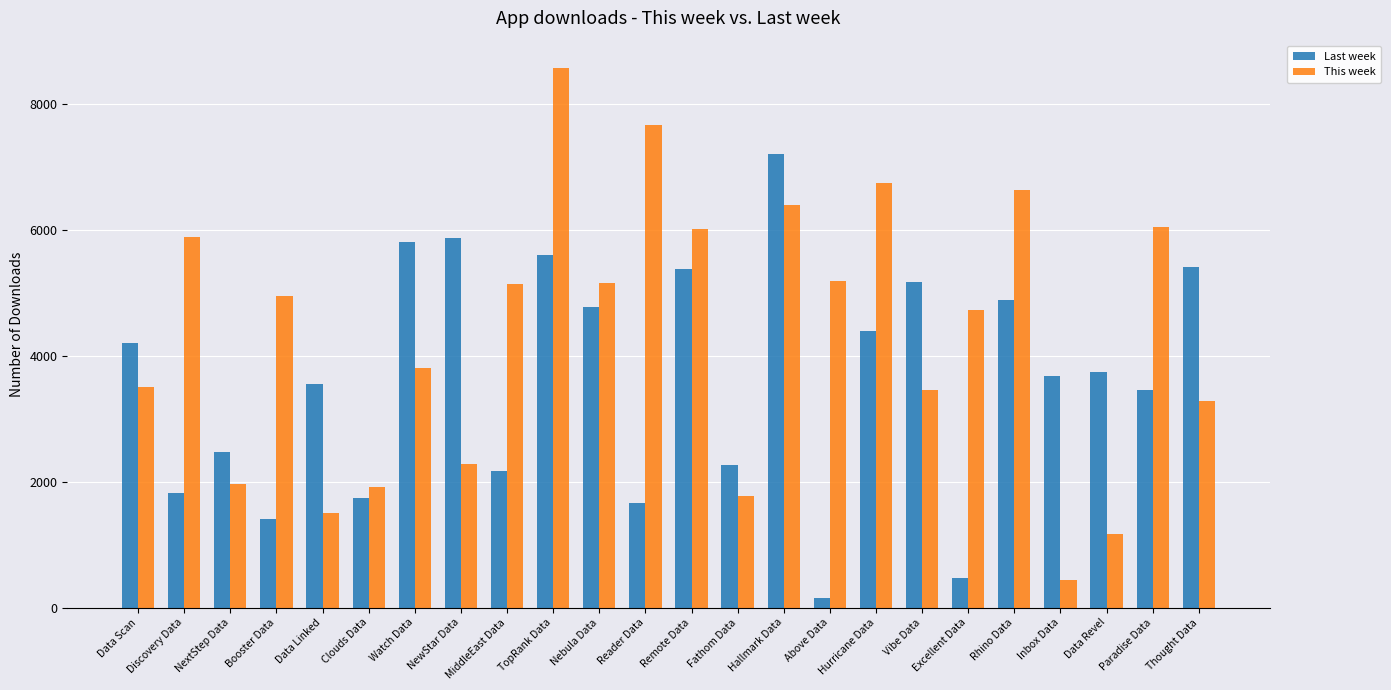

At which label does This week first exceed 4954?

Discovery Data